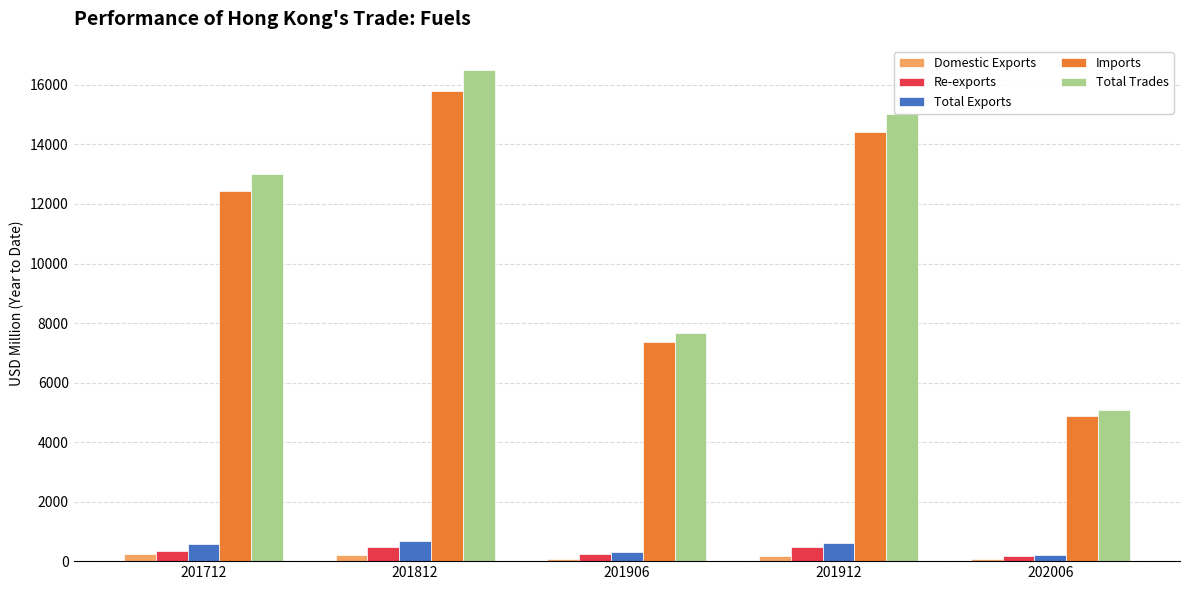

How many values in the Total Exports series are below 581?

2